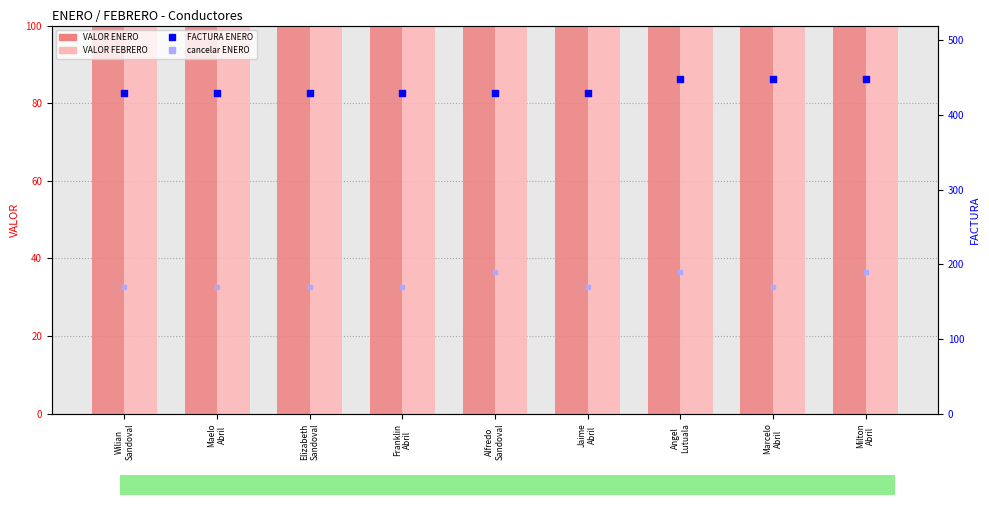

At which category is the sum across all series the highest?

Milton
Abril